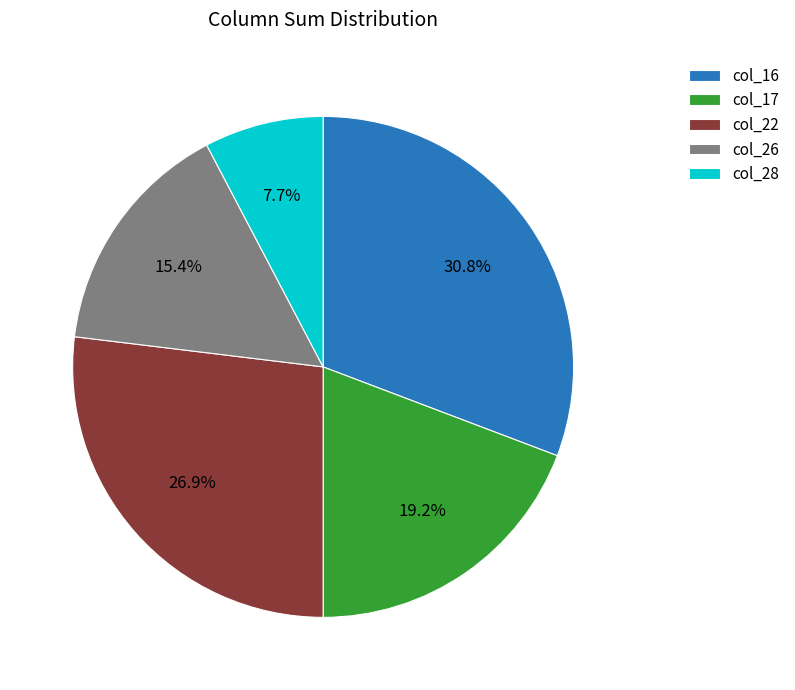

Which has a higher value, col_16 or col_26?

col_16